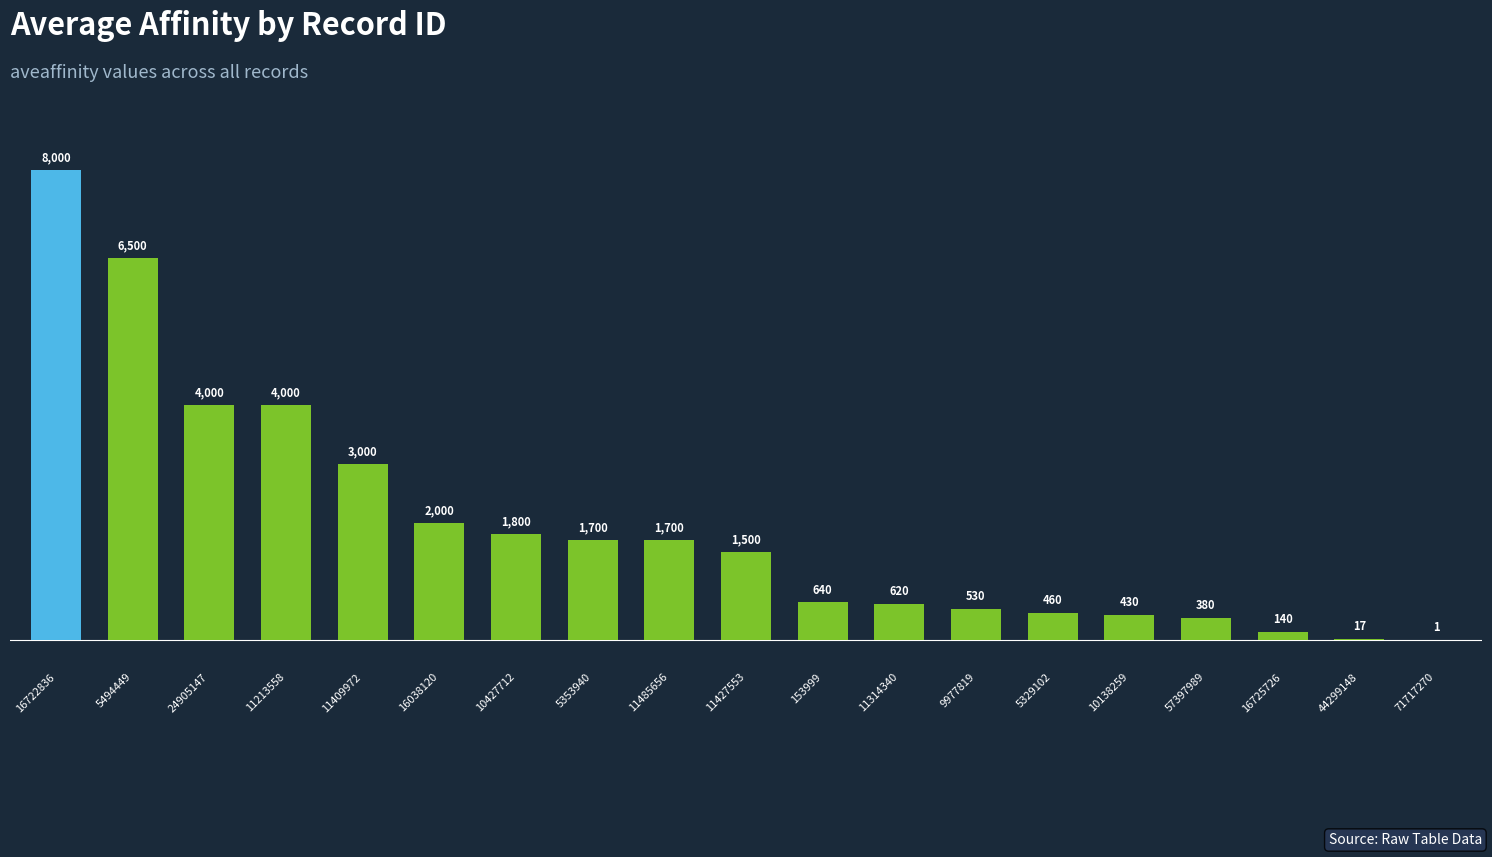

What value does the data have at 10138259?

430